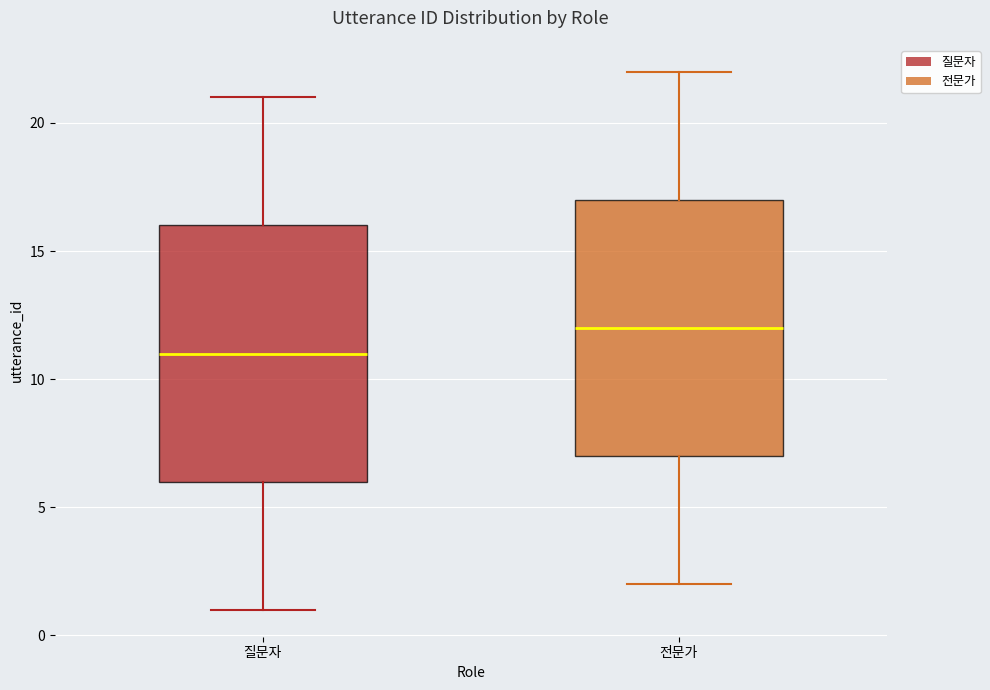

Where does the upper whisker of the box for 질문자 end on the y-axis? The values are not printed on the chart, so give them approximately, as read against the axis.

21